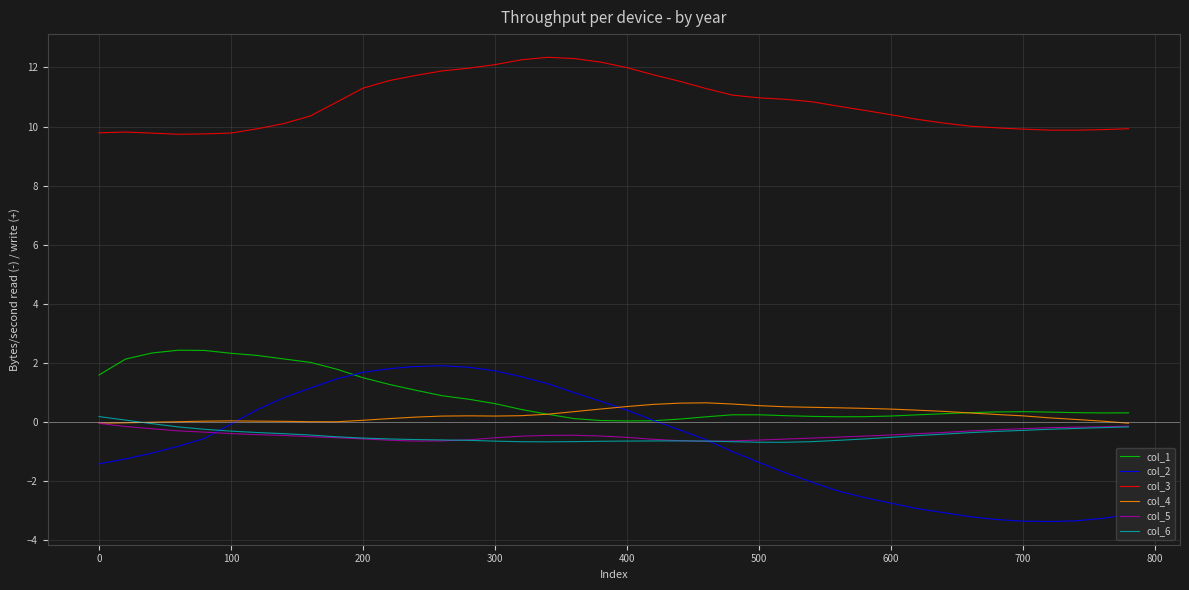

Which series has the largest total across all categories?

col_3